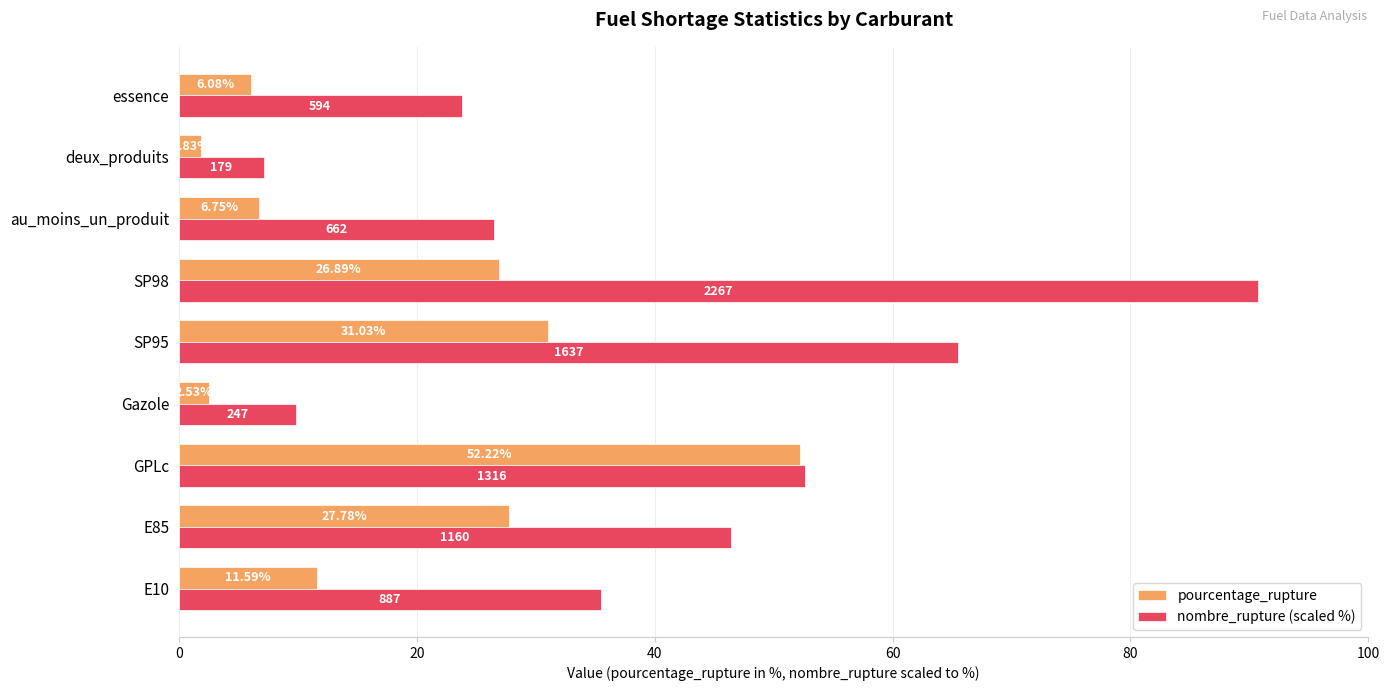

Which series has the largest range (max minus min)?

nombre_rupture (scaled %)